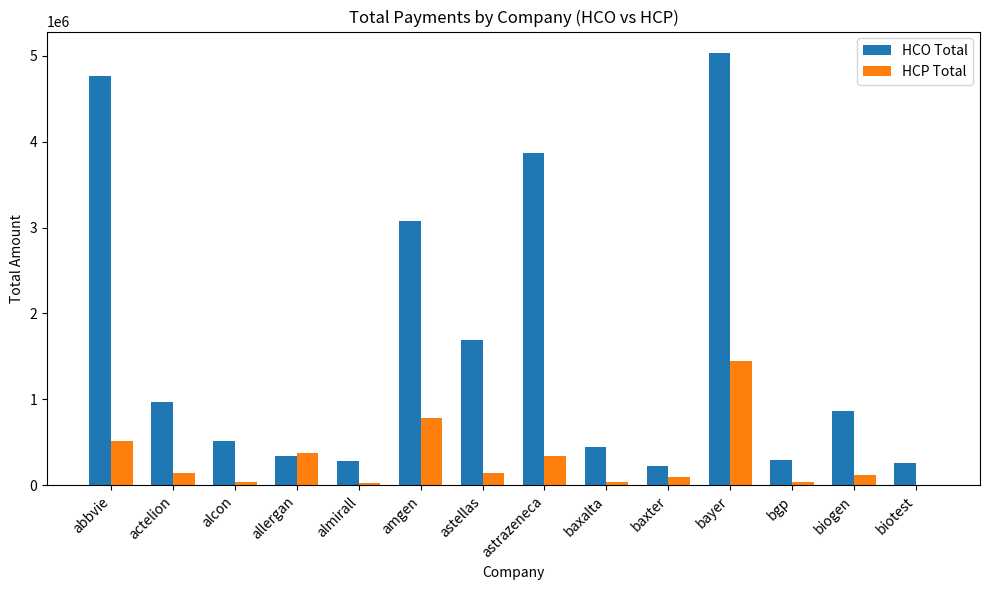

What is the greatest value displayed?

5028711.5